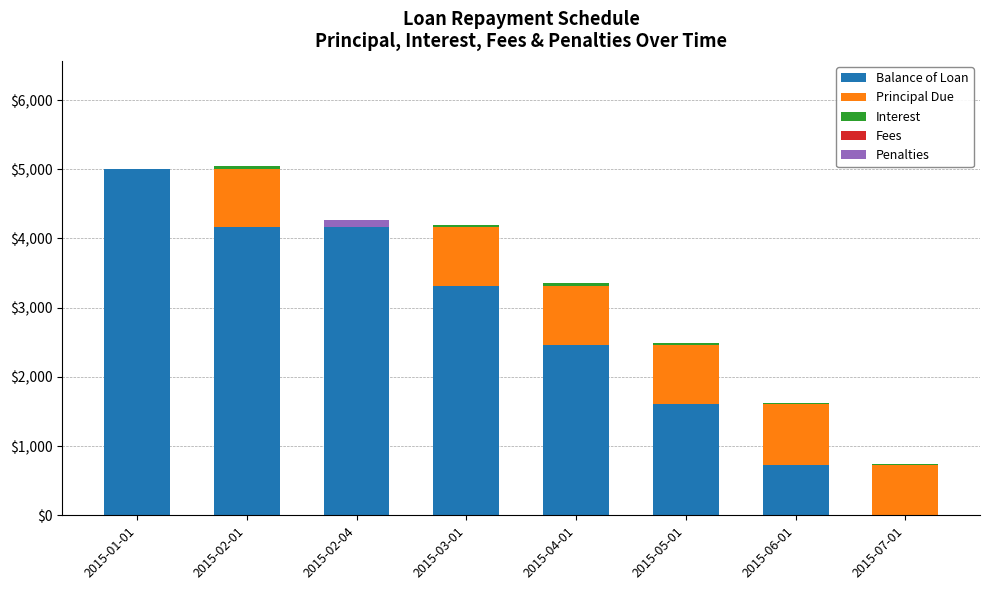

What is the highest value of the Balance of Loan series?

5000.0